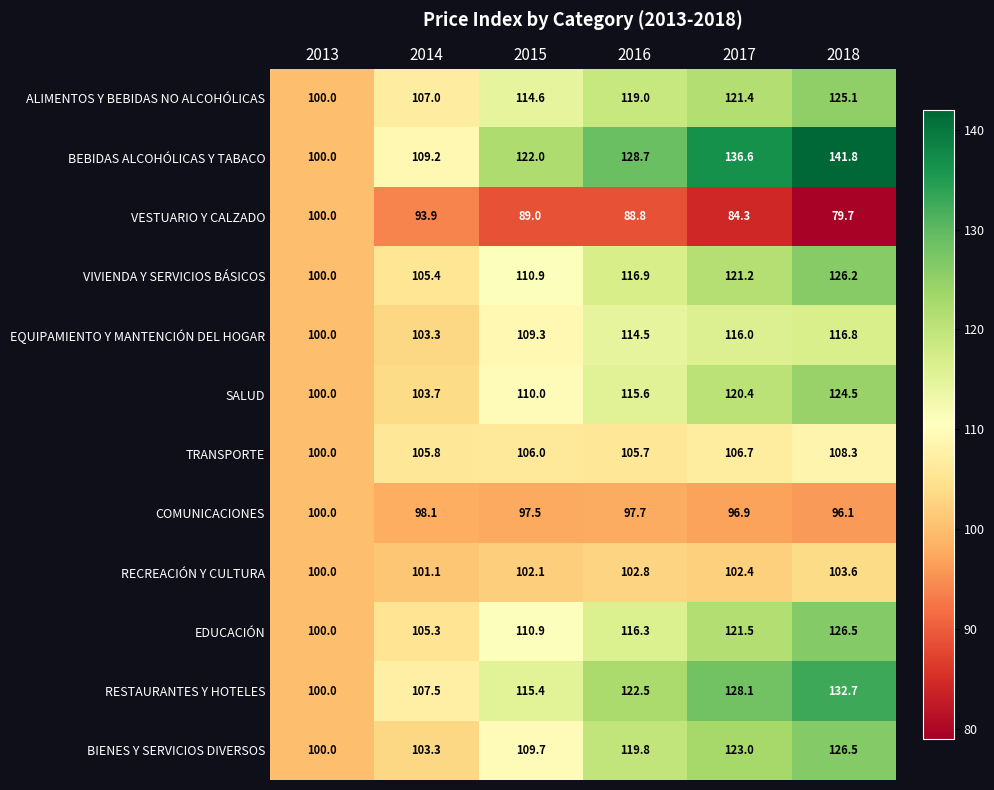

Which category has the highest value across all series?

2018